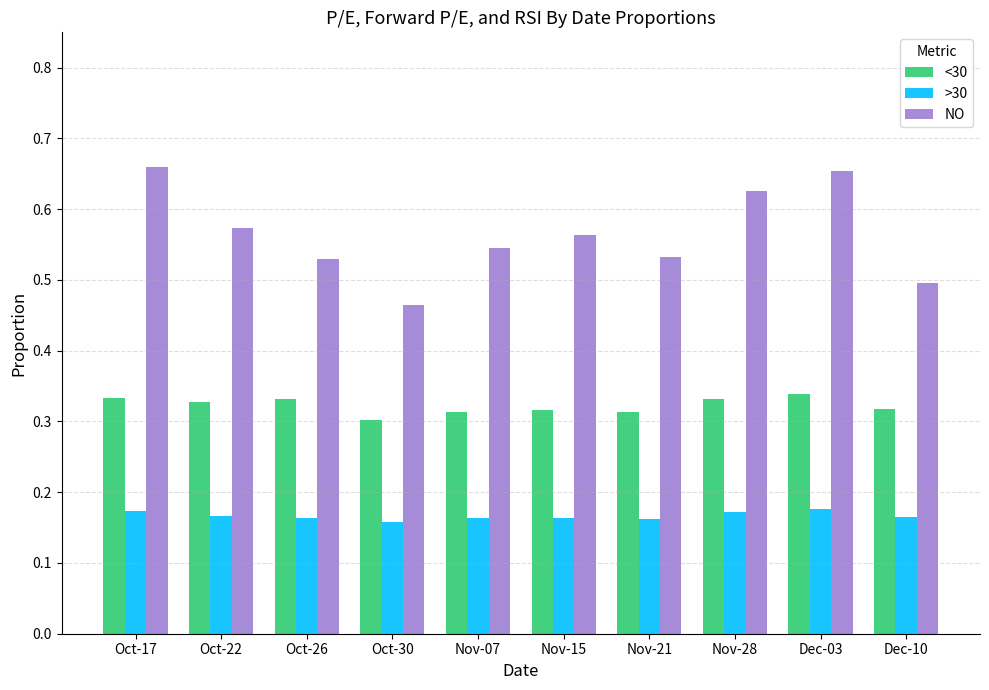

Count the NO values in the range 0 to 1.

10